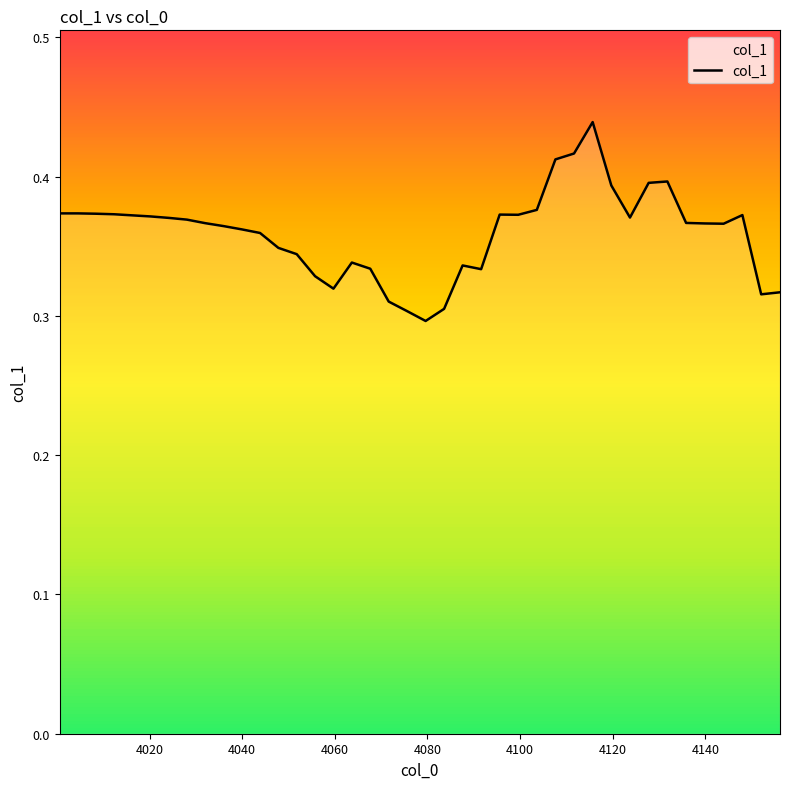

Reading right to left, list all the values displayed in this chart.

0.3	0.3	0.4	0.4	0.4	0.4	0.4	0.4	0.4	0.4	0.4	0.4	0.4	0.4	0.4	0.4	0.3	0.3	0.3	0.3	0.3	0.3	0.3	0.3	0.3	0.3	0.3	0.3	0.4	0.4	0.4	0.4	0.4	0.4	0.4	0.4	0.4	0.4	0.4	0.4